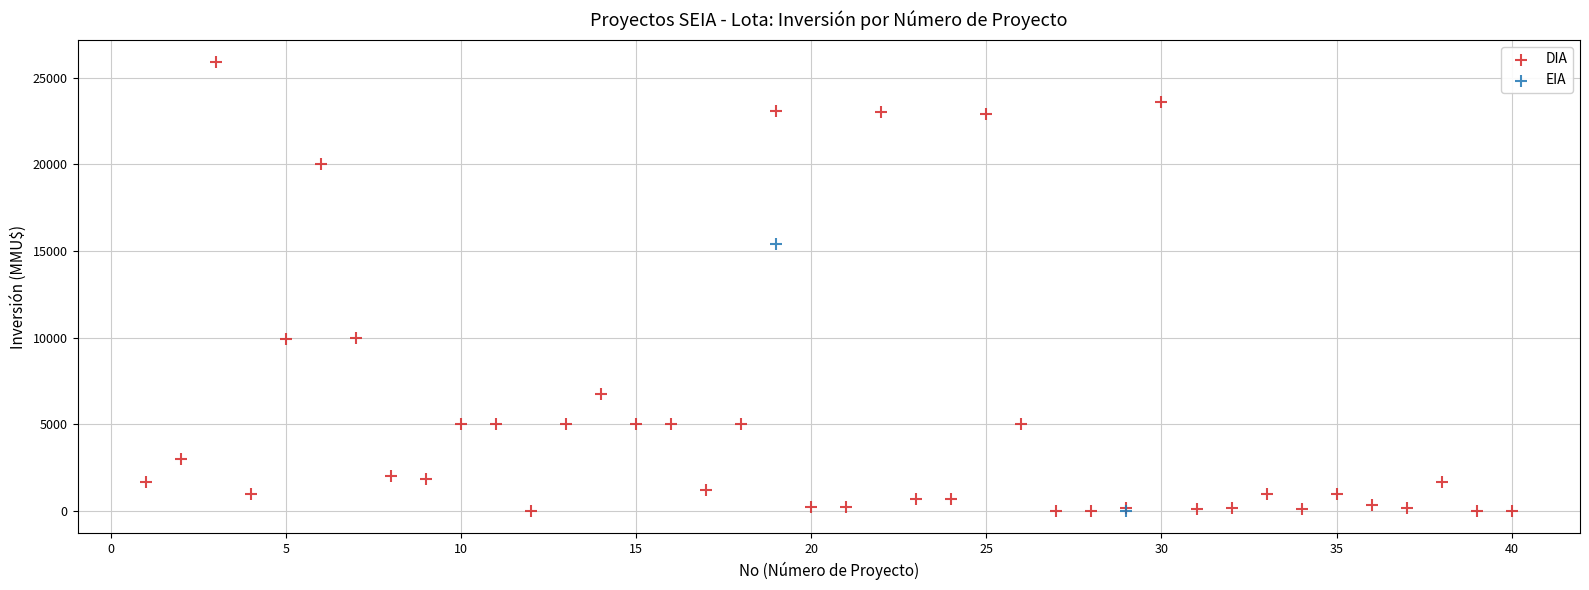

What are all the series names shown in the legend?

DIA, EIA